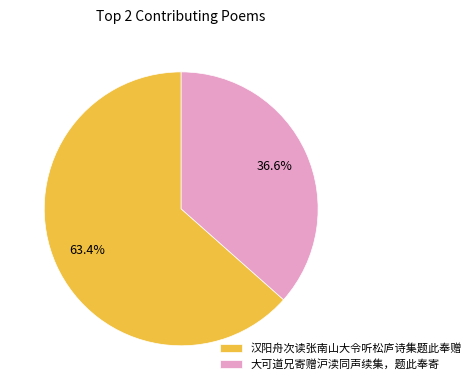

What is the majority slice?

汉阳舟次读张南山大令听松庐诗集题此奉赠